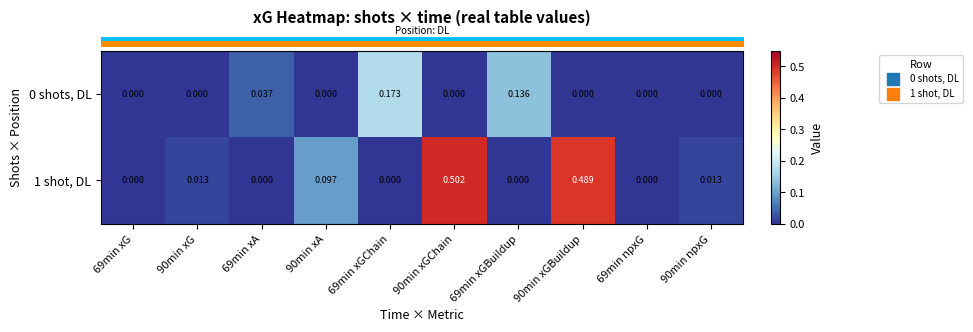

Is the value of 0 shots, DL at 69min xG greater than the value of 1 shot, DL at 90min xA?

No